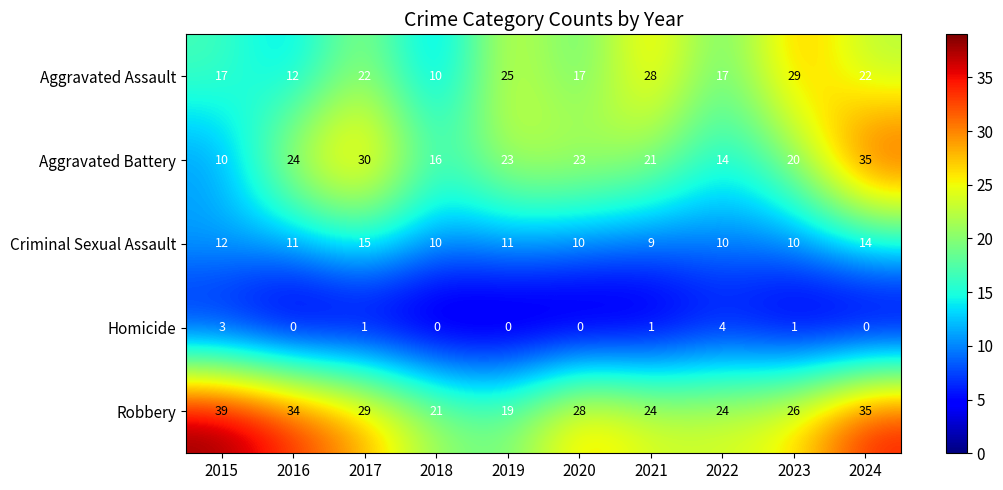

At which category is the sum across all series the highest?

2024